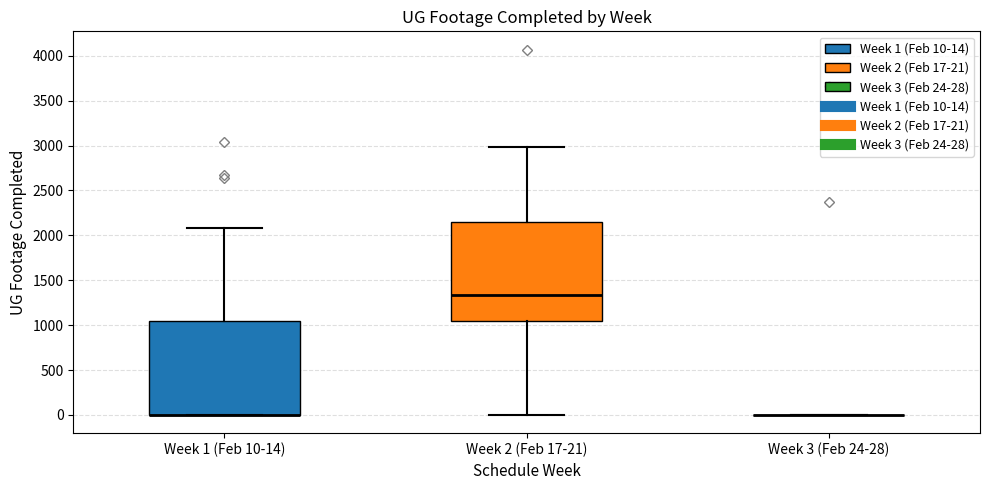

Which box is the tallest, from its lower edge to its upper edge?

Week 2 (Feb 17-21)